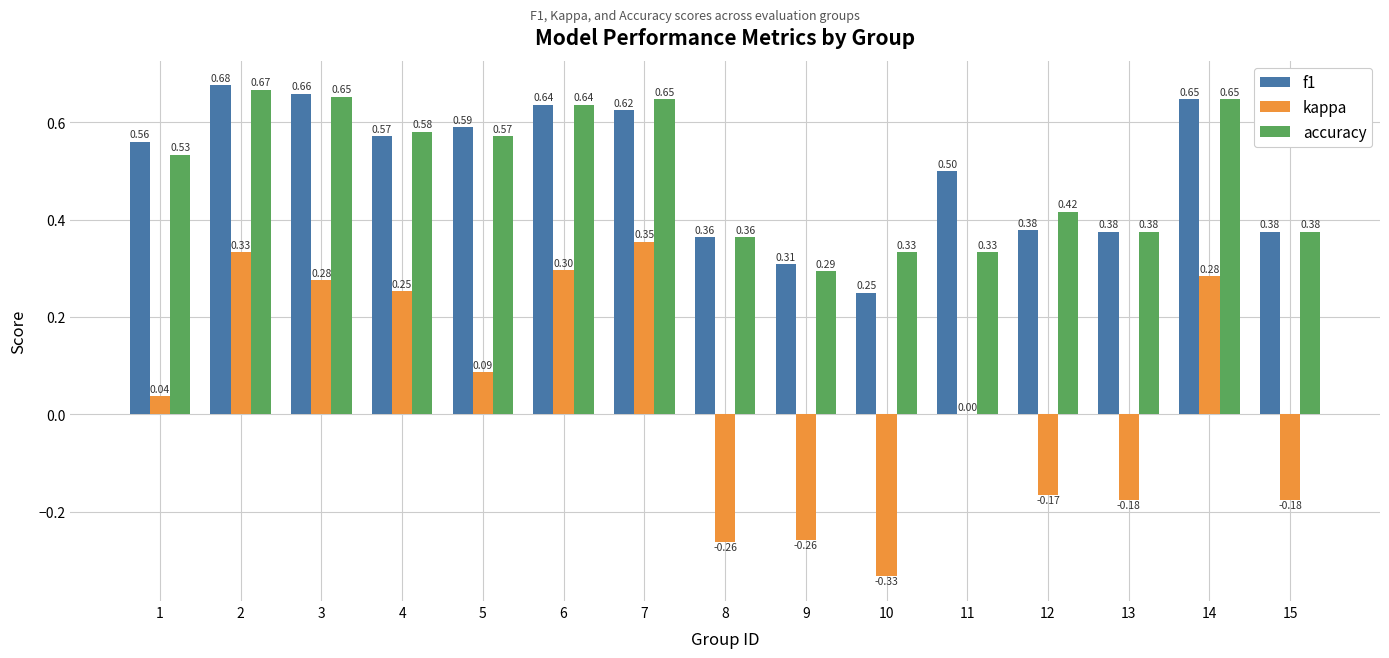

What is the sum of the accuracy values at 6 and 9?

0.9